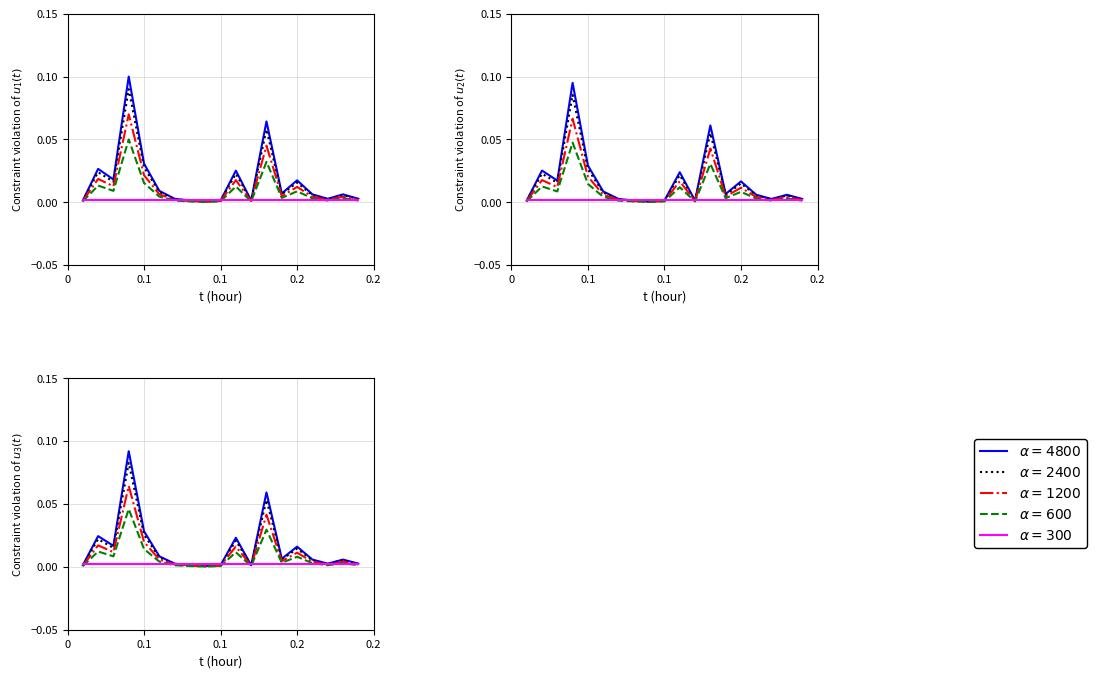

Is this an area chart (filled region under the line)?

No